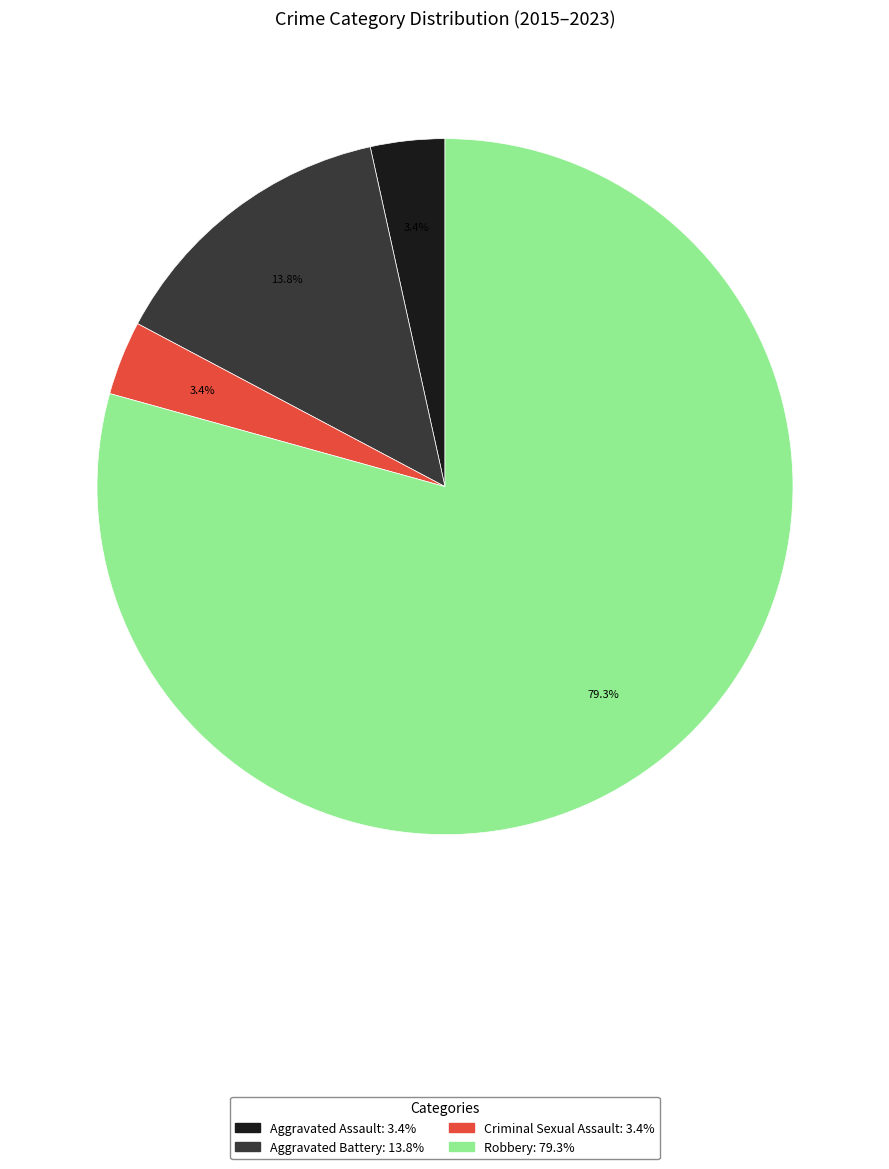

Which has a higher value, Robbery or Aggravated Assault?

Robbery